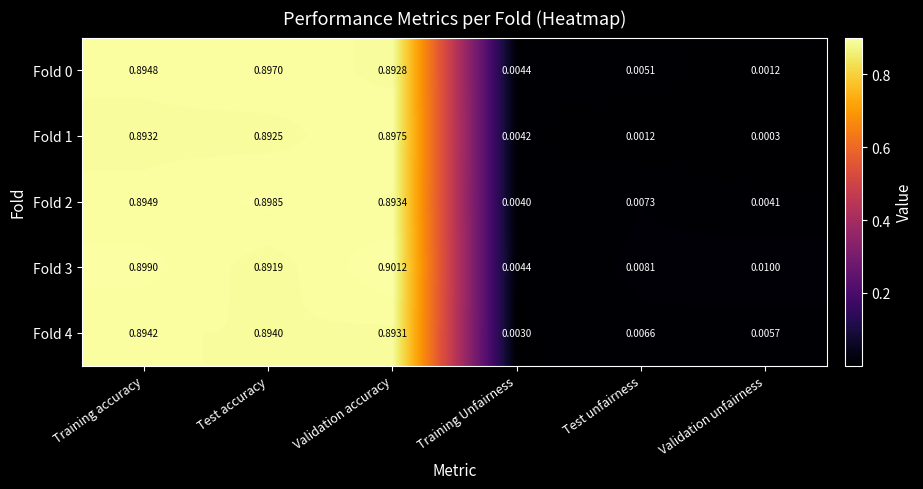

List the labels in order of Fold 3 value, largest first.

Validation accuracy, Training accuracy, Test accuracy, Validation unfairness, Test unfairness, Training Unfairness